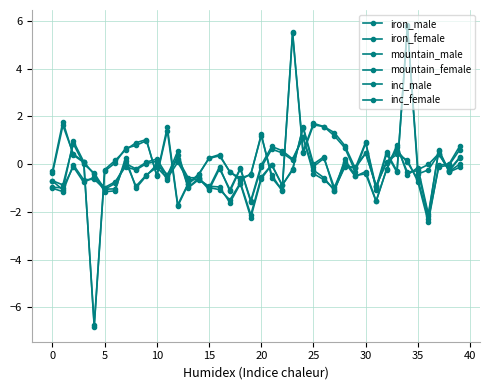

At which category is the sum across all series the highest?

34